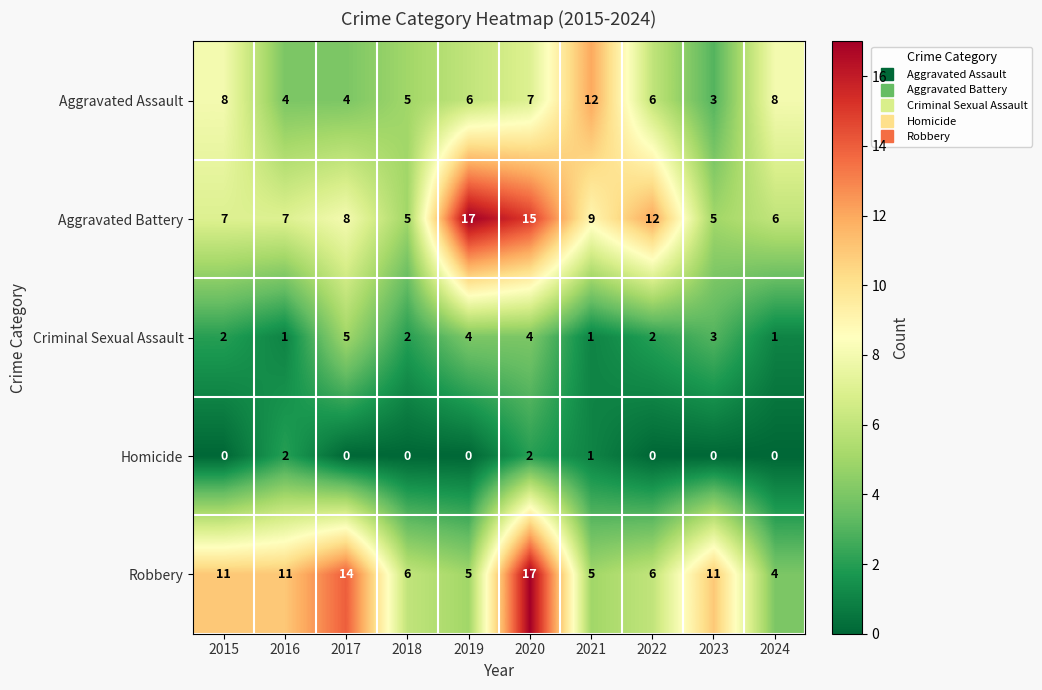

What is the total value across all series at 2024?

19